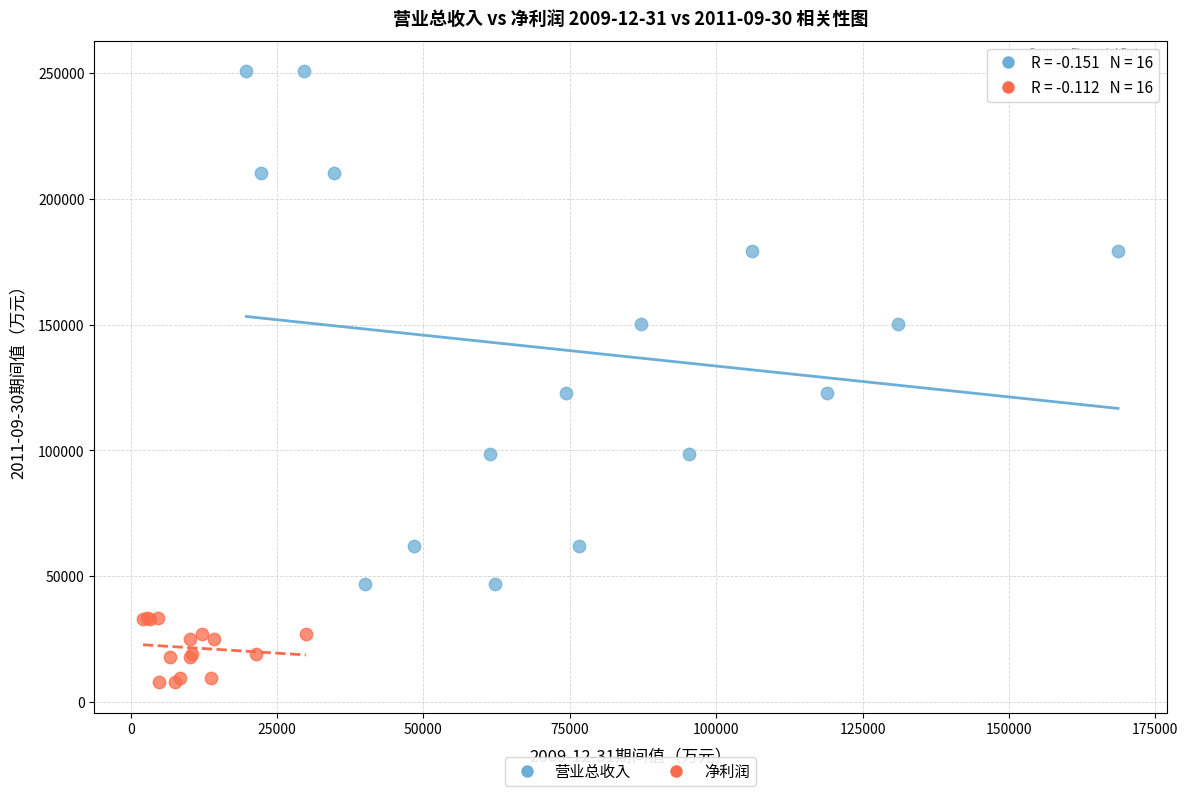

Which series has the widest spread of Y values?

营业总收入